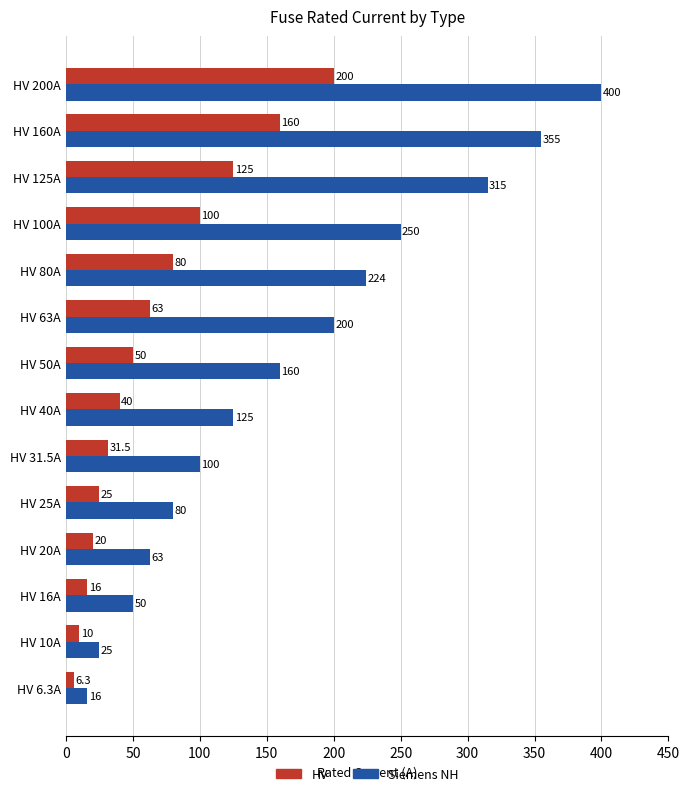

At which label is HV closest to 103?

HV 100A